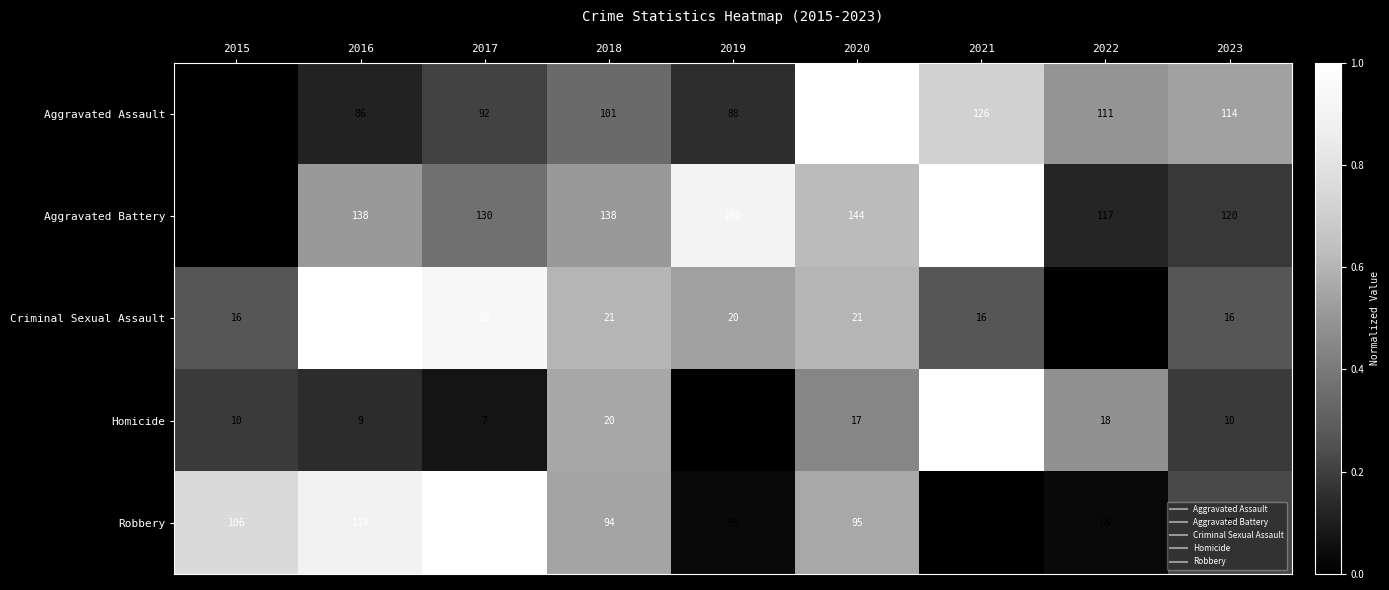

At which category does the chart reach its minimum across all series?

2019